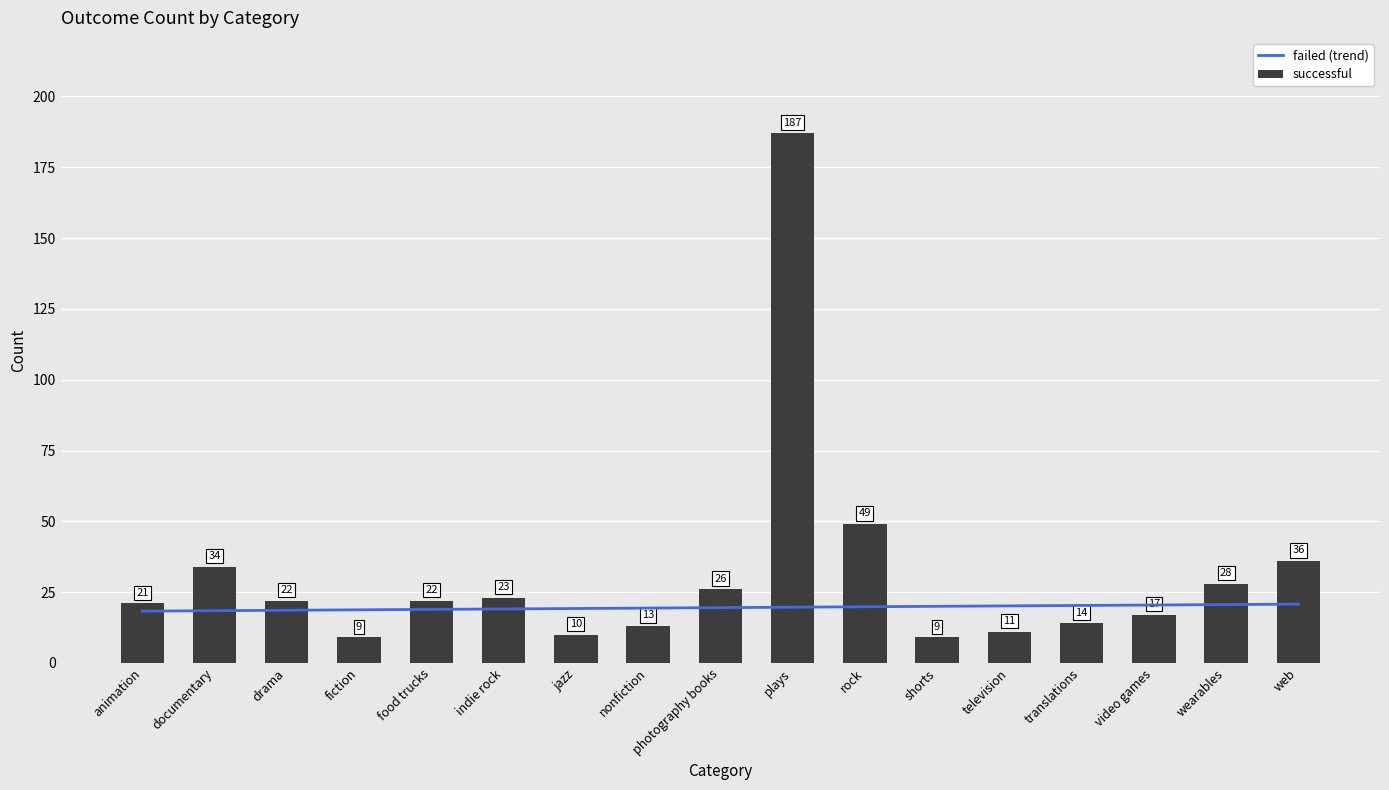

What is the label of the 4th bar from the left?

fiction